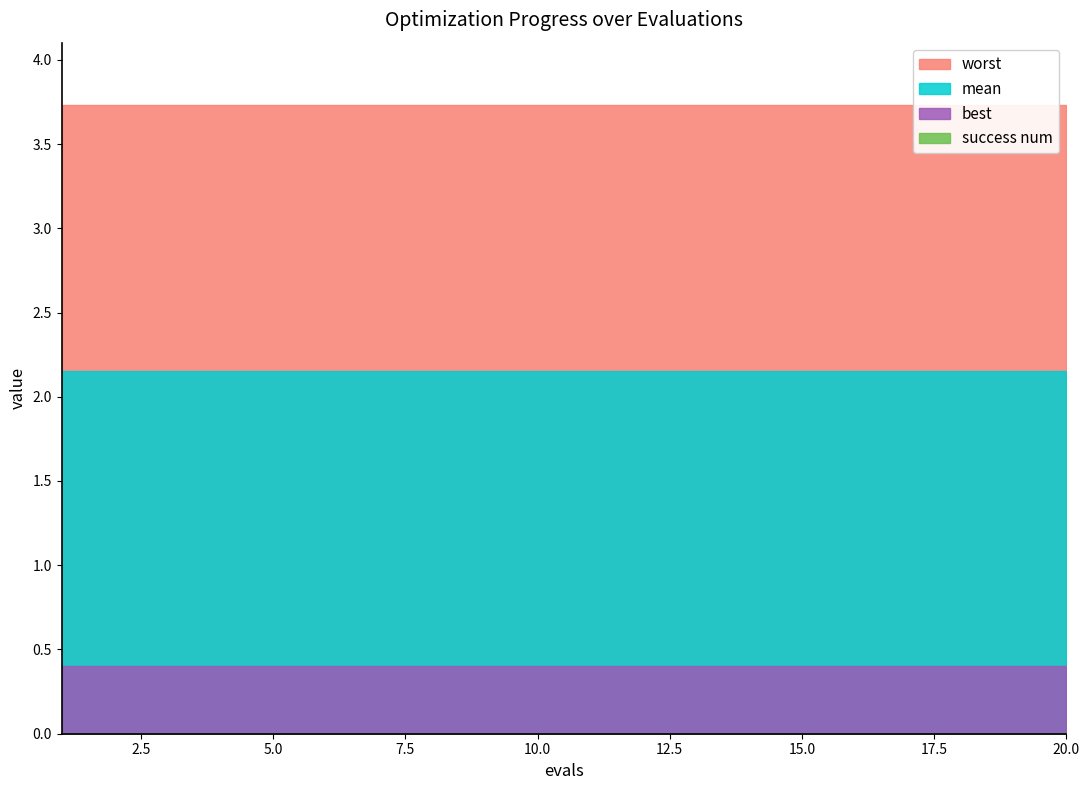

Rank the series at 11 from highest to lowest value.

worst, mean, best, success num